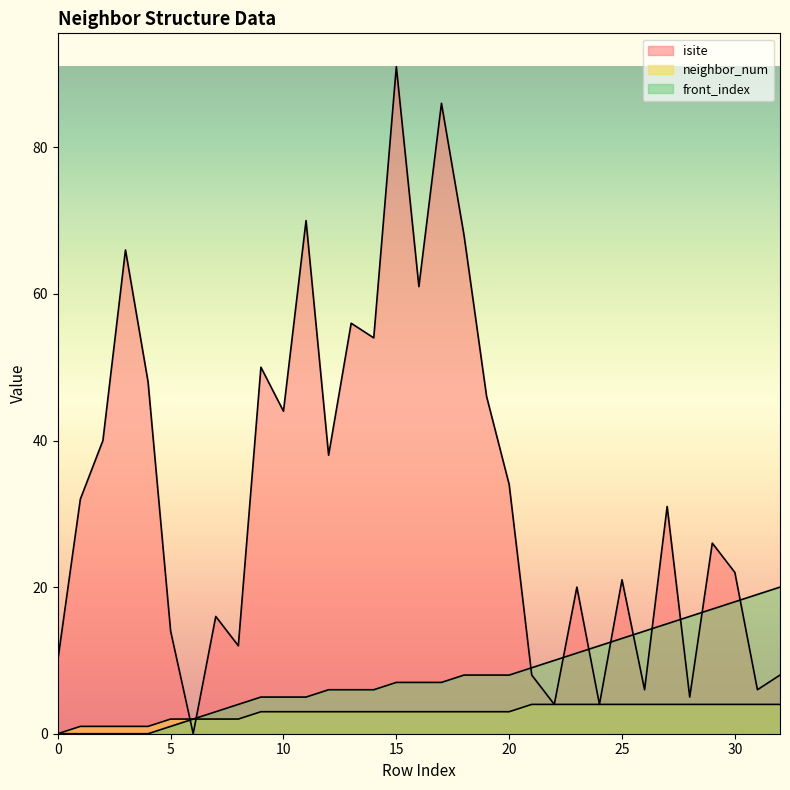

Reading left to right, list all the values displayed in this chart.

isite: 10	32	40	66	48	14	0	16	12	50	44	70	38	56	54	91	61	86	68	46	34	8	4	20	4	21	6	31	5	26	22	6	8
neighbor_num: 0	1	1	1	1	2	2	2	2	3	3	3	3	3	3	3	3	3	3	3	3	4	4	4	4	4	4	4	4	4	4	4	4
front_index: 0	0	0	0	0	1	2	3	4	5	5	5	6	6	6	7	7	7	8	8	8	9	10	11	12	13	14	15	16	17	18	19	20